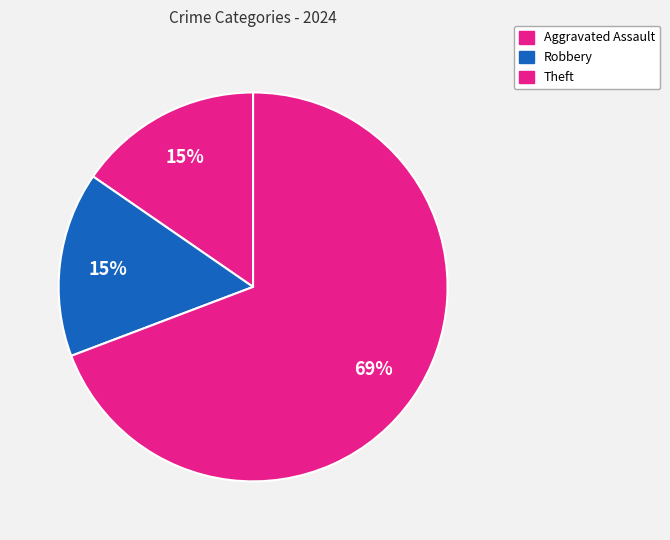

Which category accounts for the majority?

Theft